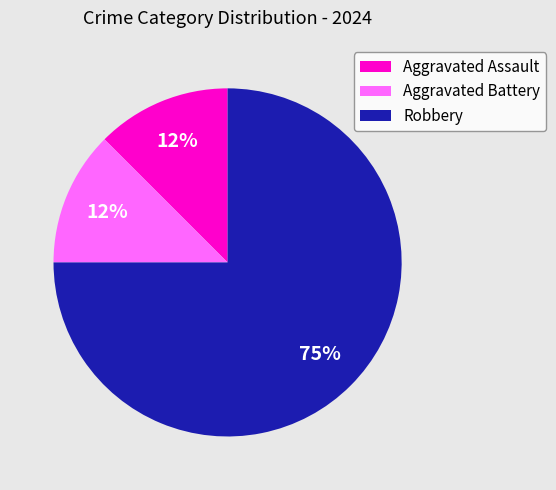

Which category has the biggest portion of the pie?

Robbery